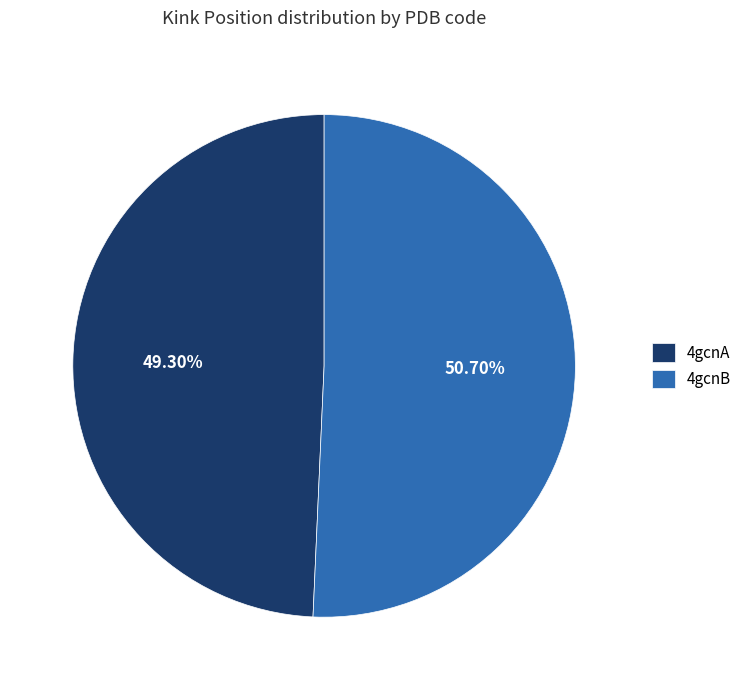

Rank the categories by value from highest to lowest.

4gcnB, 4gcnA